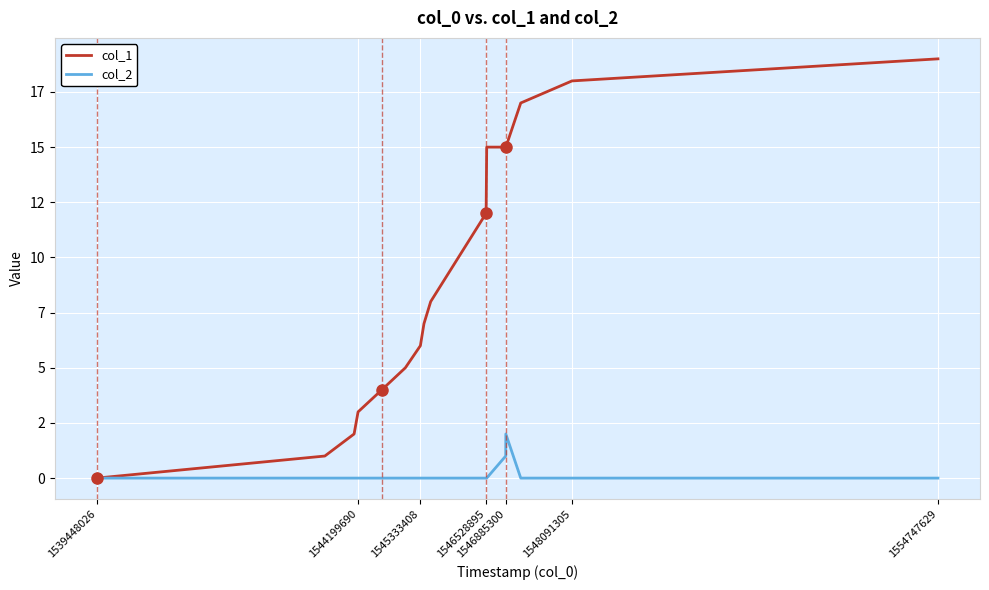

True or false: col_1 and col_2 cross at least once.

False